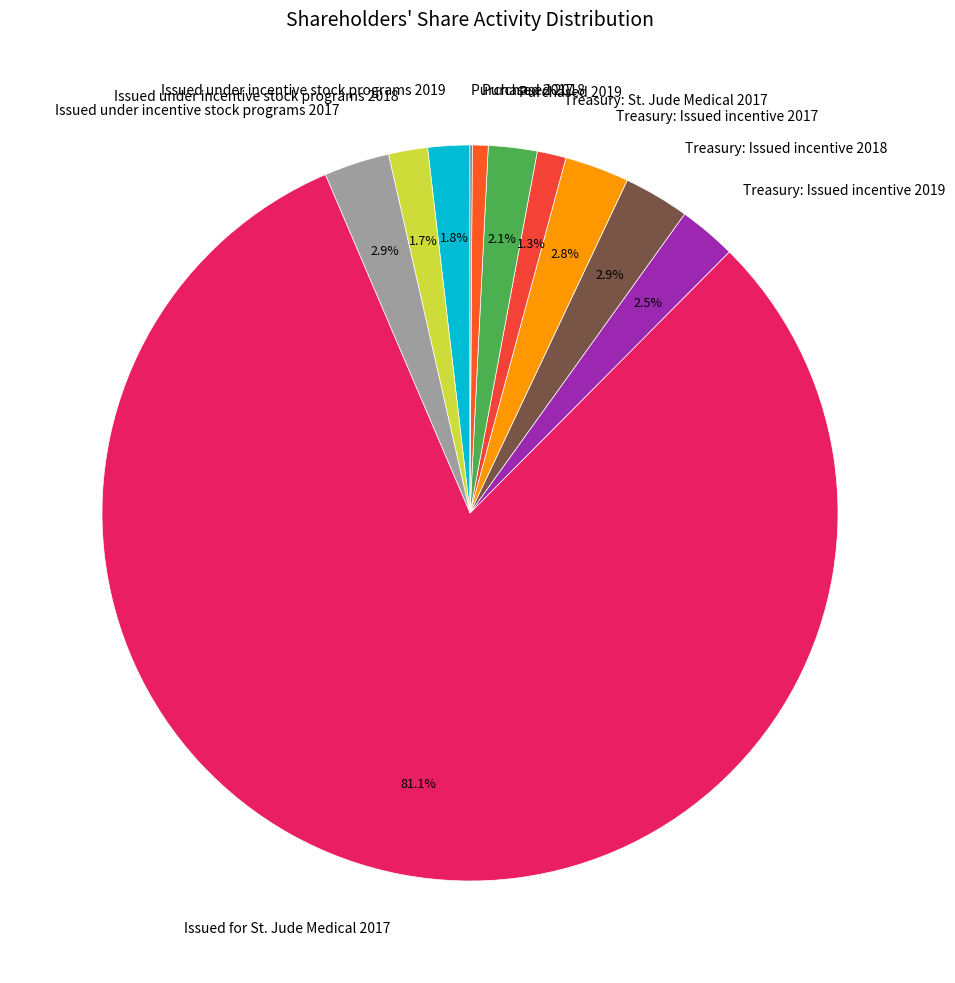

Which category has the biggest portion of the pie?

Issued for St. Jude Medical 2017